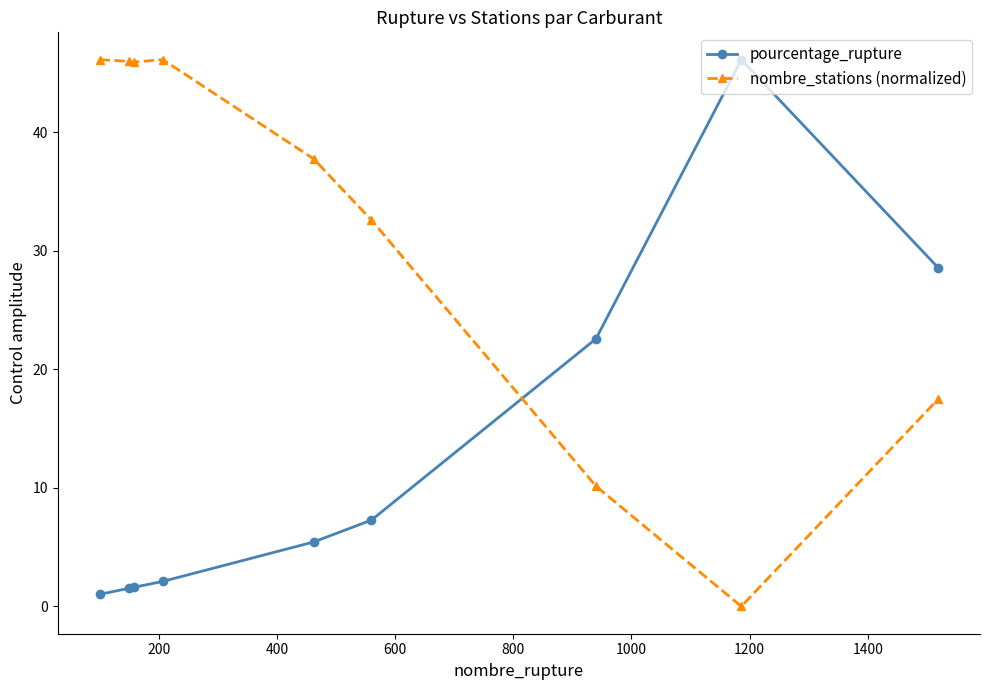

What is the value of the nombre_stations (normalized) point at the 9th from the left?

17.5